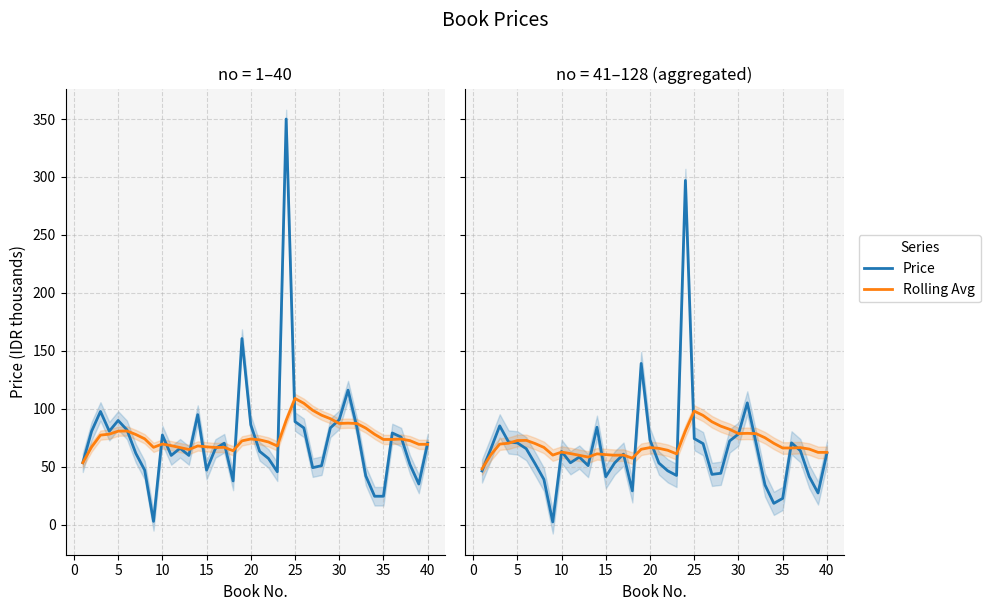

What is the maximum value for Price?

297.0